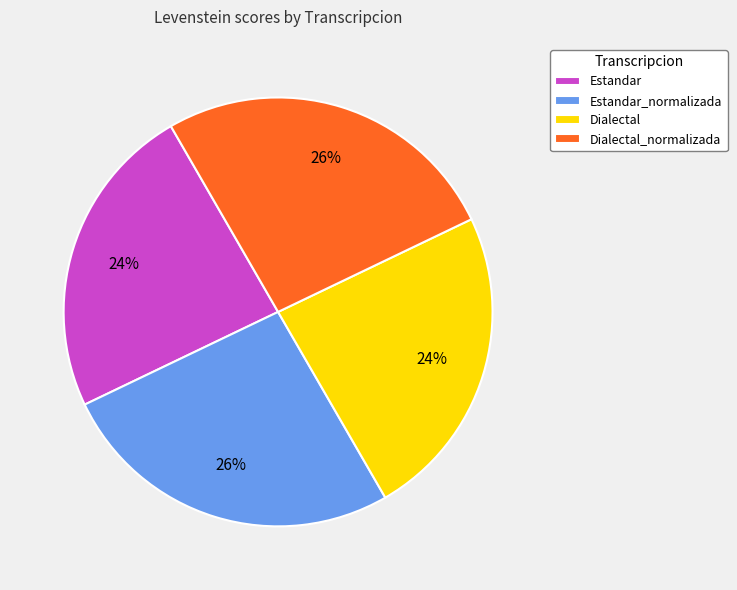

To the nearest percent, what is the combined percentage of Estandar_normalizada and Estandar?

50%